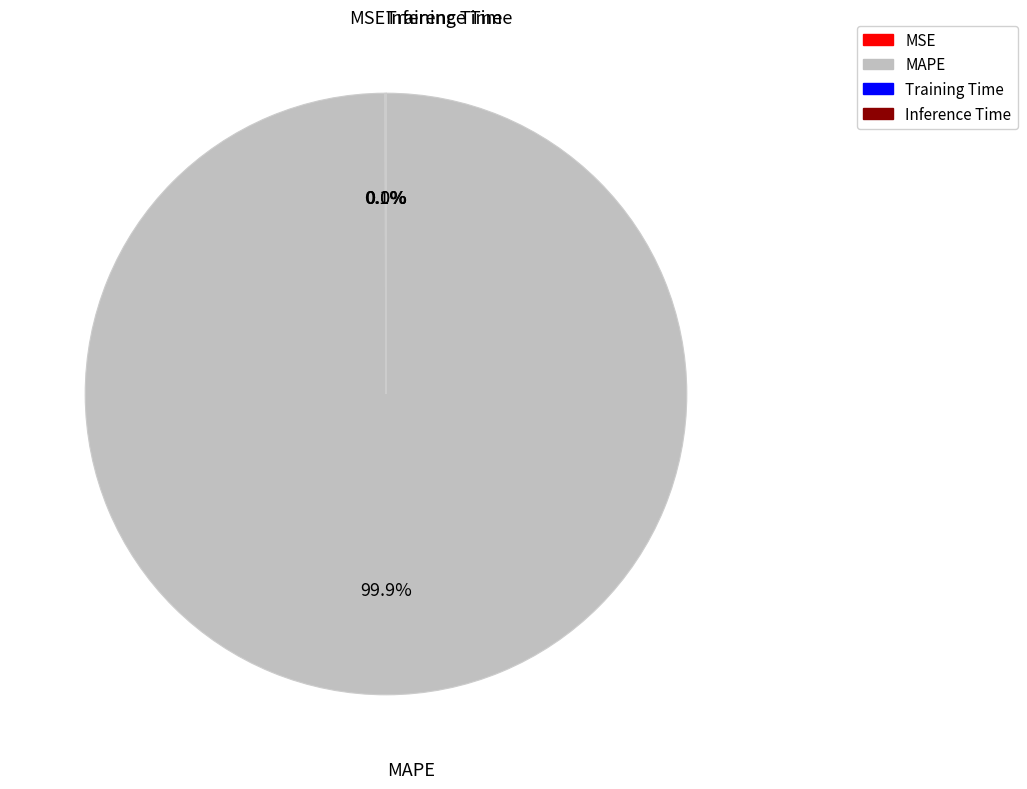

Is there any slice that represents more than half of the pie?

Yes